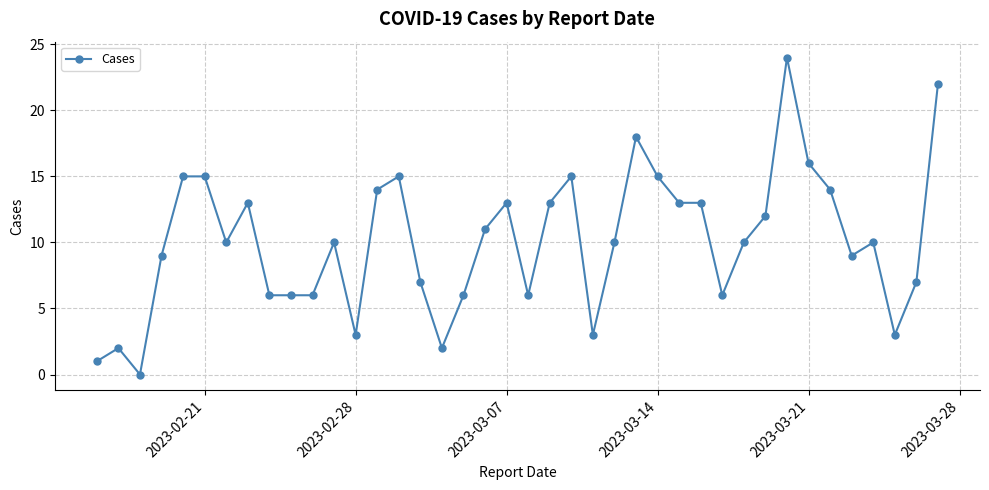

What is the greatest value displayed?

24